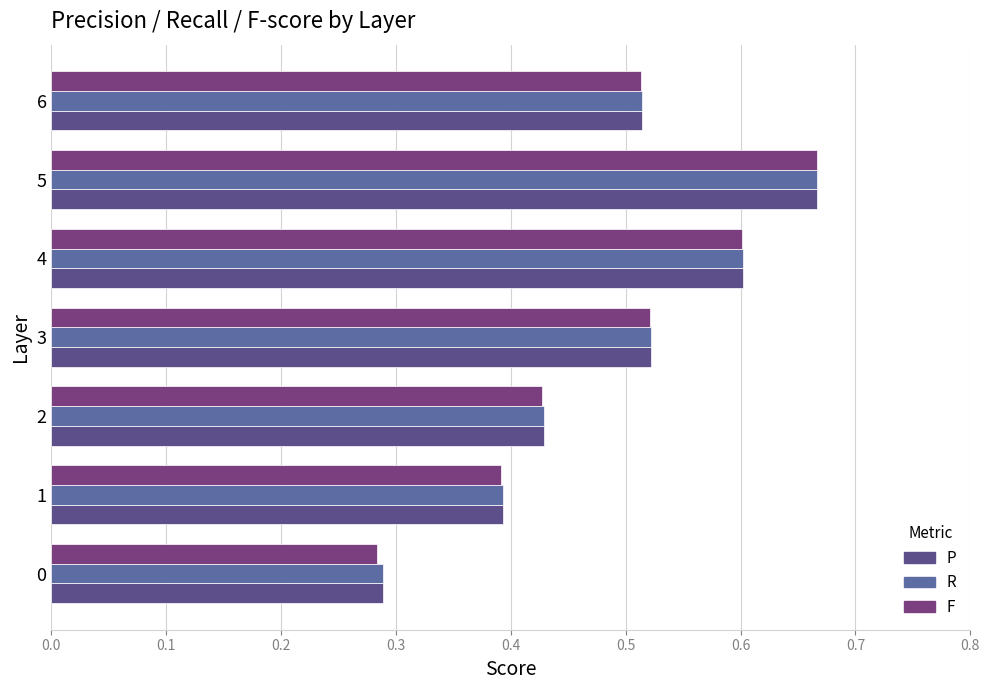

How many F values are between 0 and 1?

7